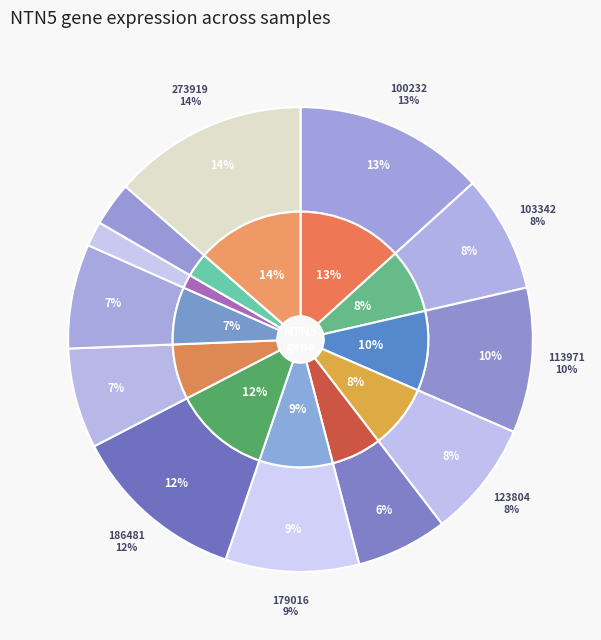

To the nearest percent, what percentage of the pie is 263578?

3%